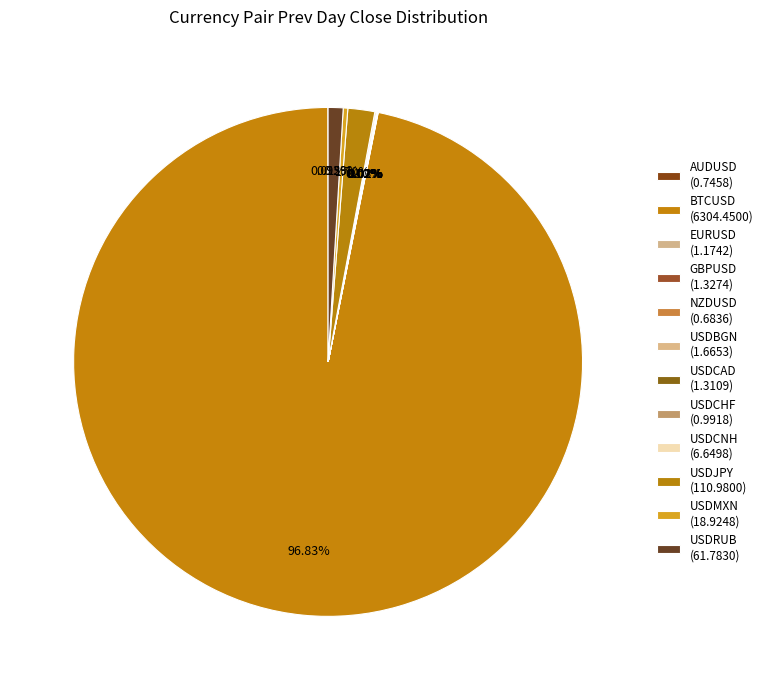

How many slices are in this pie chart?

12